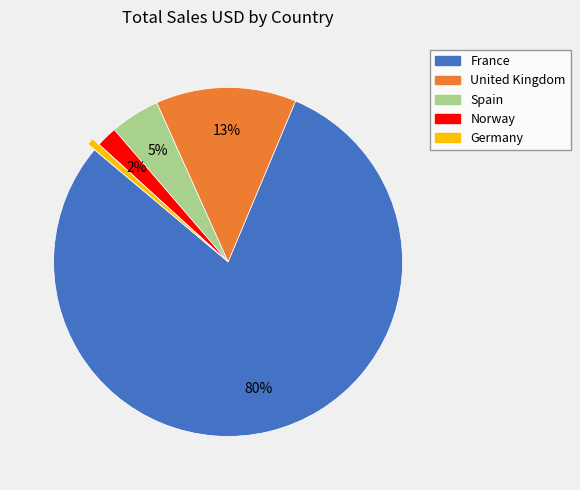

Is the sum of France and Spain greater than half?

Yes